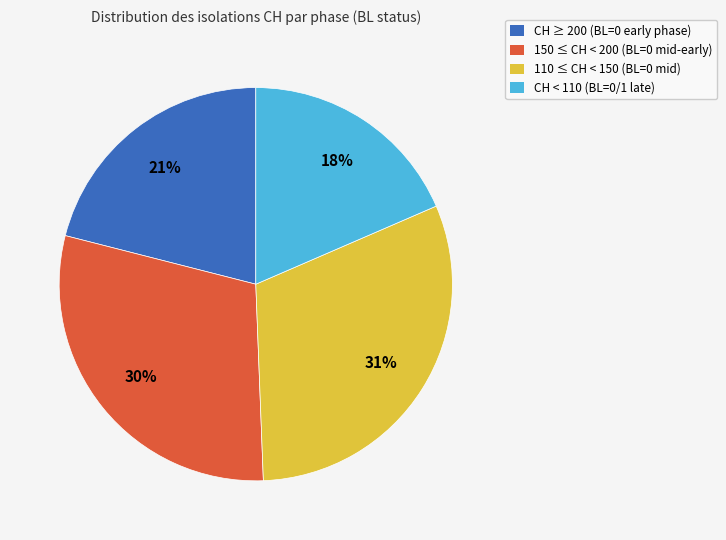

The CH ≥ 200 (BL=0 early phase) slice represents 21% of the pie. True or false?

True